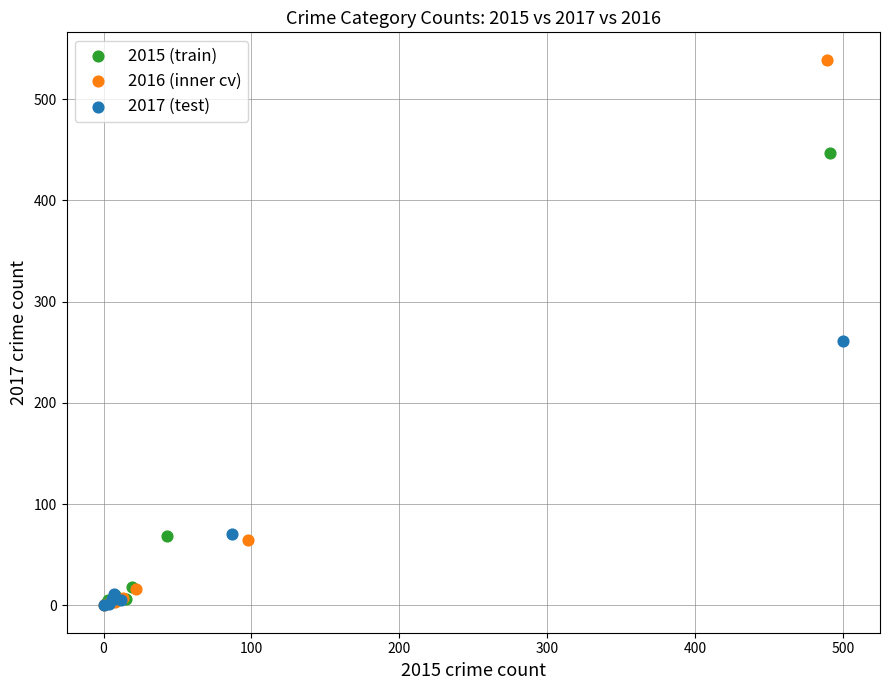

What are all the series names shown in the legend?

2015 (train), 2016 (inner cv), 2017 (test)